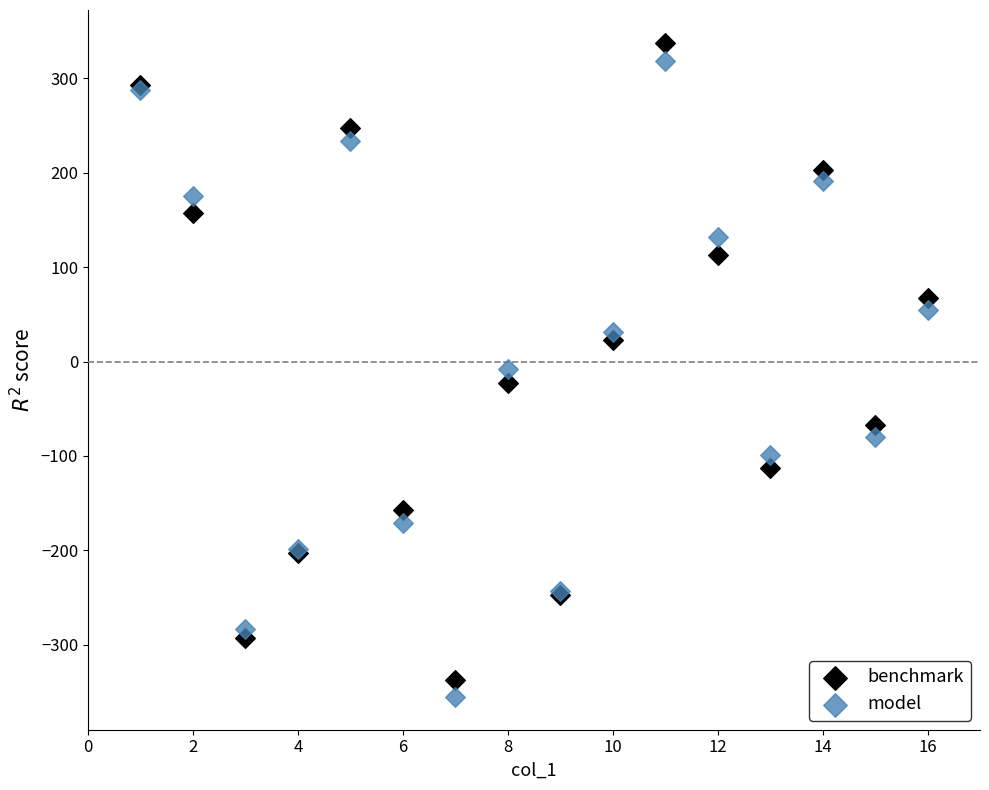

Which series has the widest spread of Y values?

benchmark